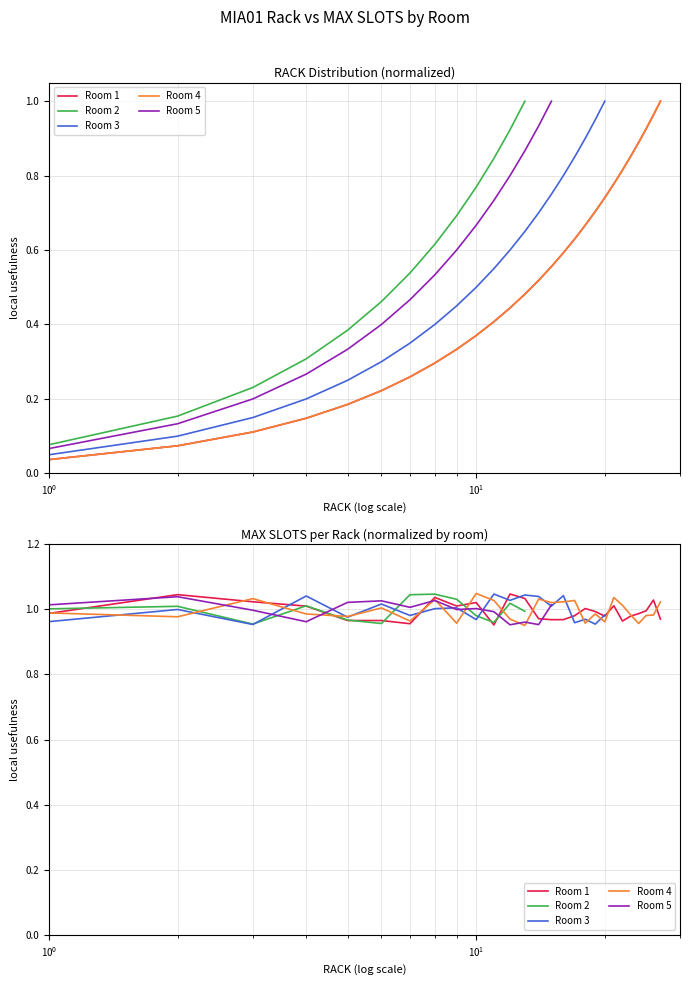

What is the difference between the maximum and minimum values in the MIA01-R1 series?

1.0